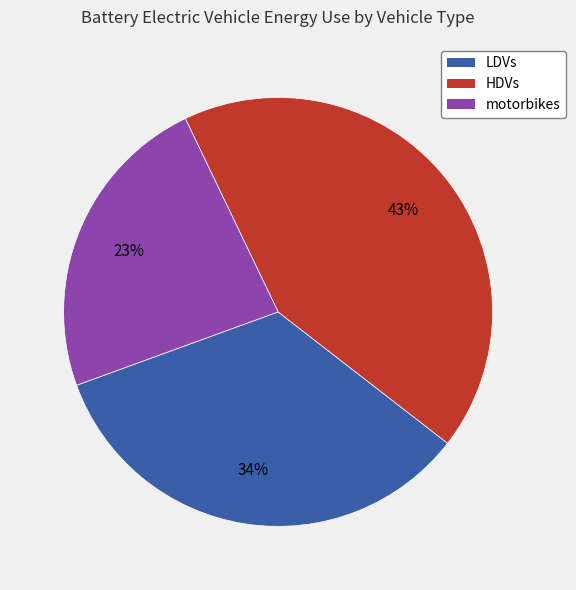

What percentage is the motorbikes slice, to the nearest percent?

23%